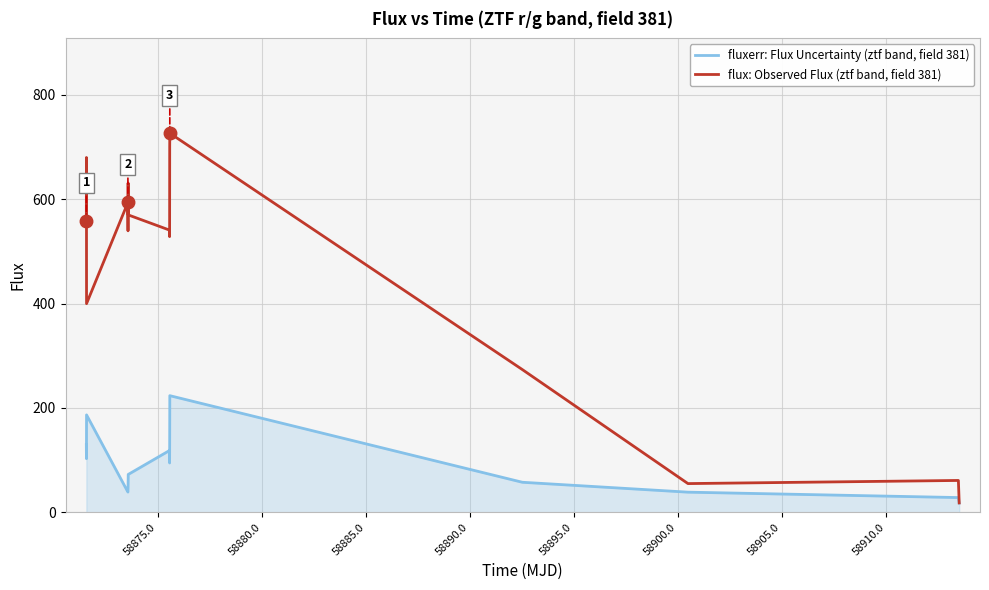

Which series has the largest total across all categories?

flux: Observed Flux (ztf band, field 381)